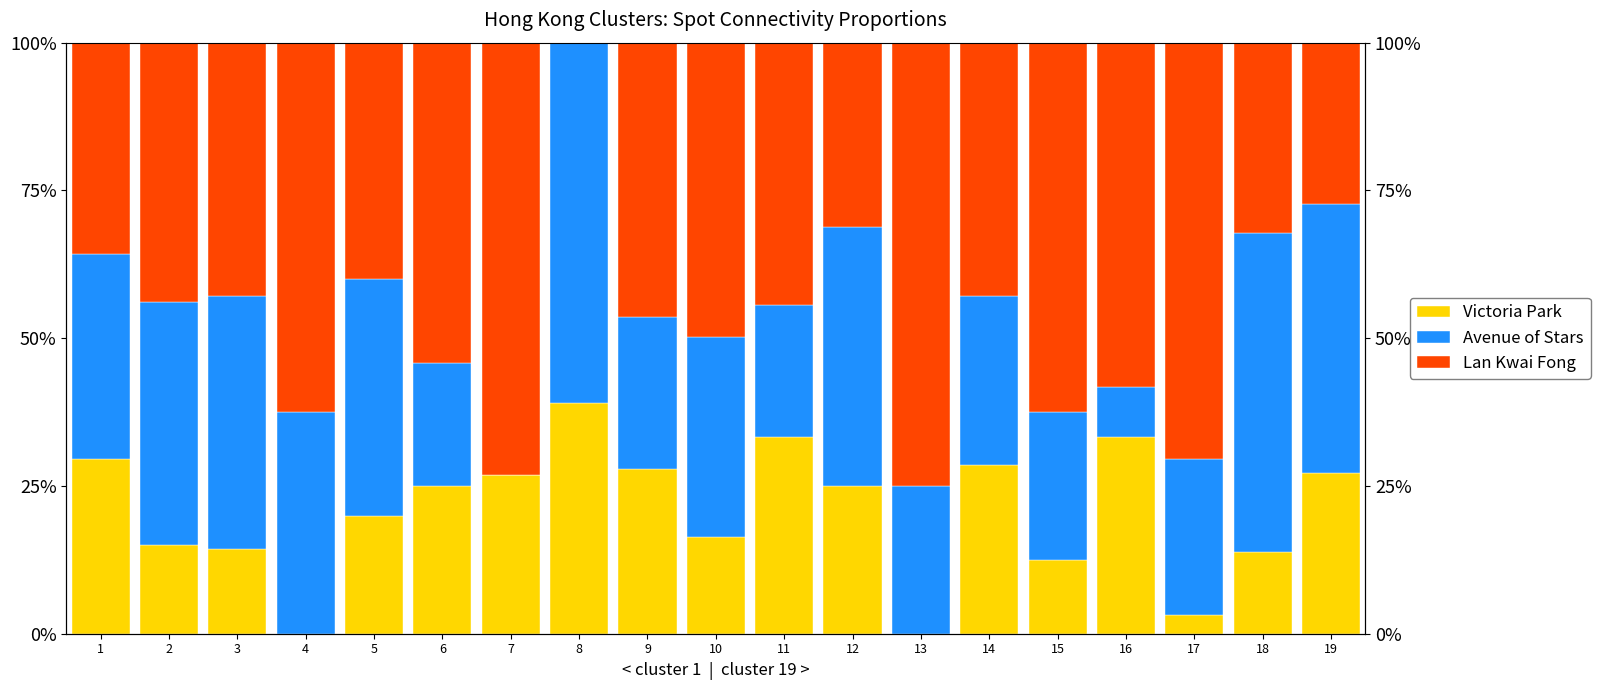

What is the average value of the Lan Kwai Fong series?

0.5